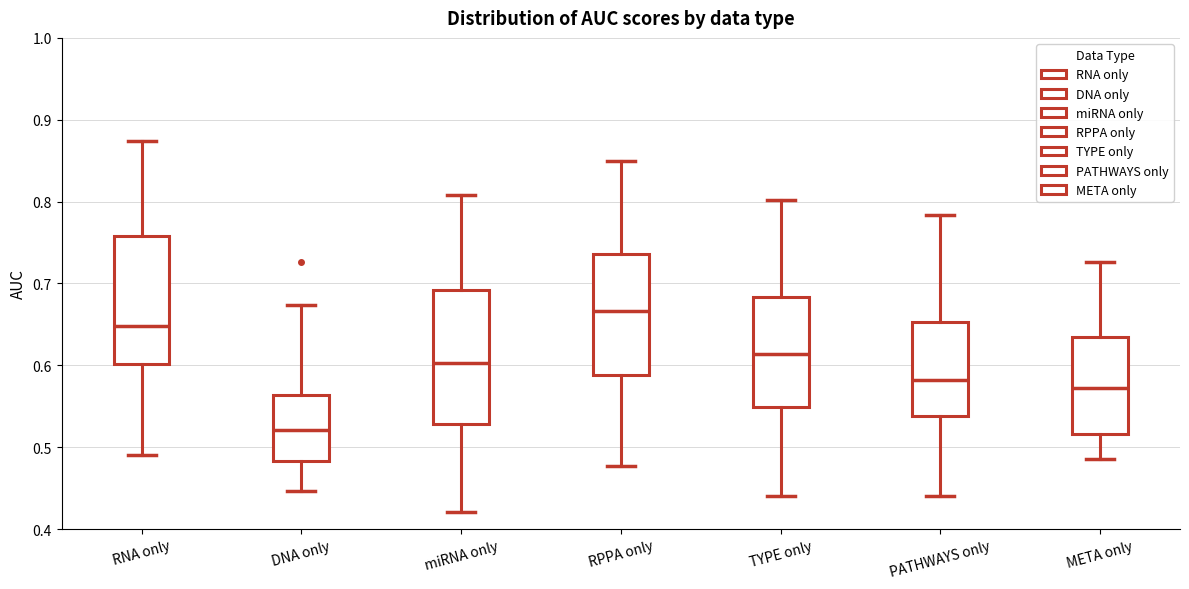

Reading left to right, transcribe this box plot: for each box, give where its median line is, the range the box spans, and where its two whiskers end, as read against the y-axis. The values are not printed on the chart, so give them approximately, as read against the axis.

RNA only: median 0.65, box 0.60 to 0.76, whiskers 0.49 to 0.87
DNA only: median 0.52, box 0.48 to 0.56, whiskers 0.45 to 0.67
miRNA only: median 0.60, box 0.53 to 0.69, whiskers 0.42 to 0.81
RPPA only: median 0.67, box 0.59 to 0.74, whiskers 0.48 to 0.85
TYPE only: median 0.61, box 0.55 to 0.68, whiskers 0.44 to 0.80
PATHWAYS only: median 0.58, box 0.54 to 0.65, whiskers 0.44 to 0.78
META only: median 0.57, box 0.52 to 0.63, whiskers 0.49 to 0.73